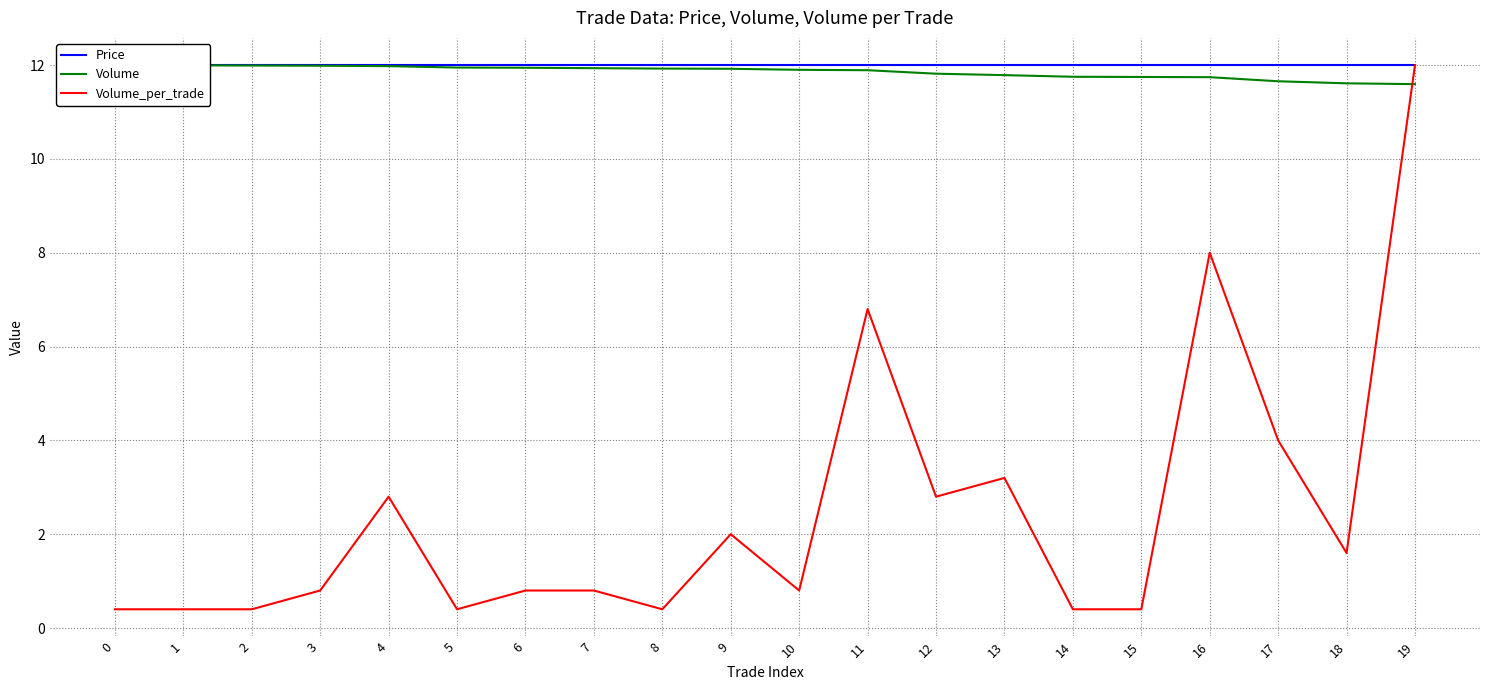

The Price series shows 12.0 at 16. True or false?

True